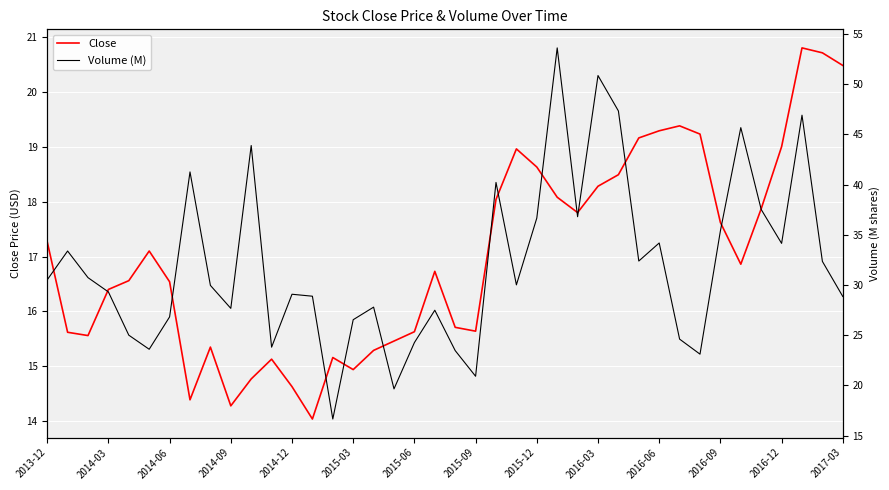

List the series in order of their overall mean, lowest first.

Close, Volume (M)